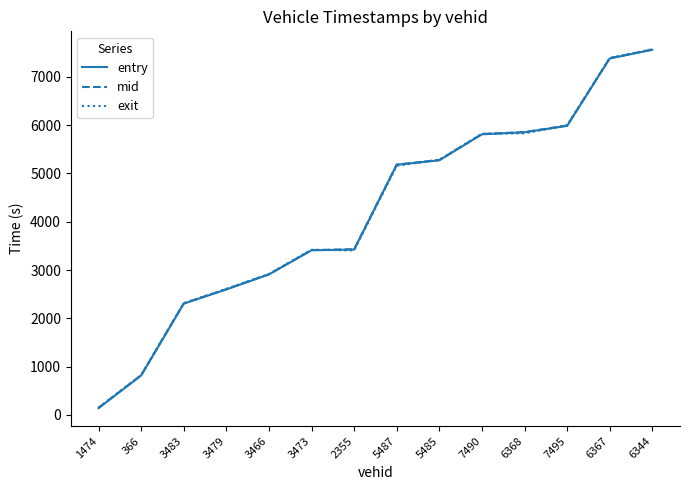

Which series has the widest spread of values?

entry